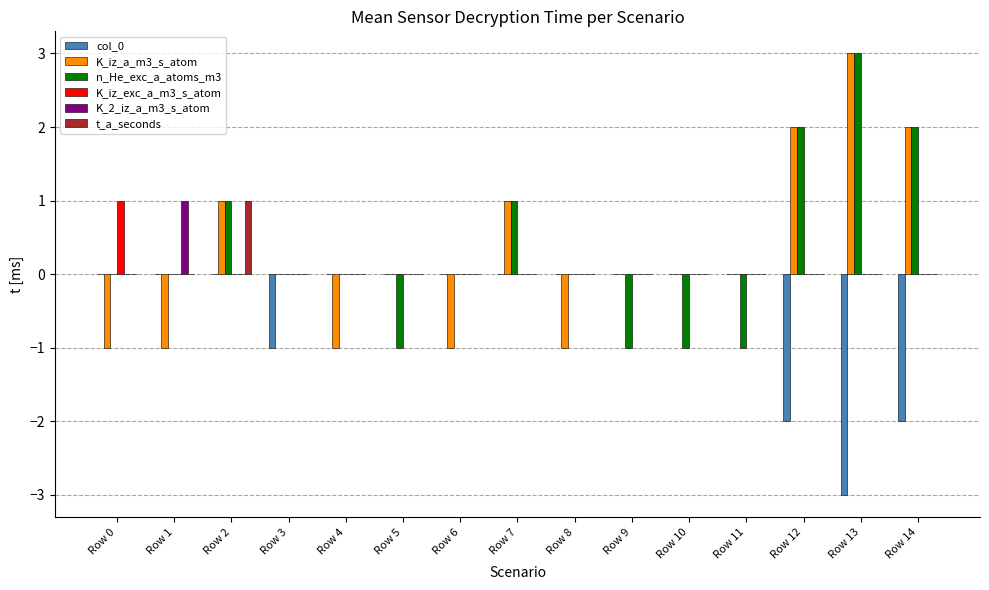

Is it true that K_iz_a_m3_s_atom equals 1 at Row 12?

False